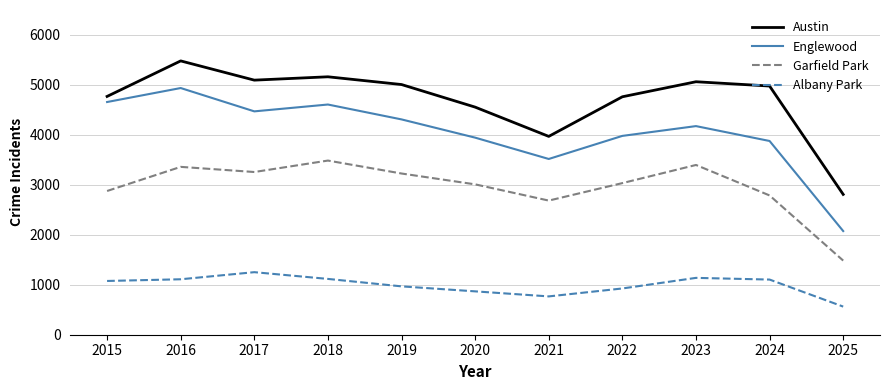

Which series has the largest range (max minus min)?

Englewood